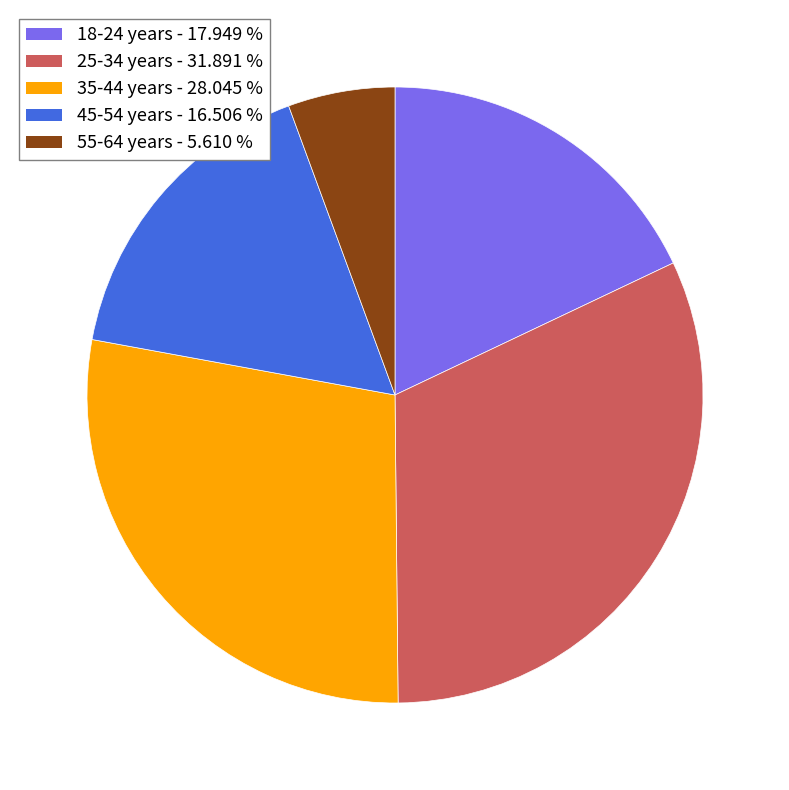

Rank the categories by value from lowest to highest.

55-64 years, 45-54 years, 18-24 years, 35-44 years, 25-34 years